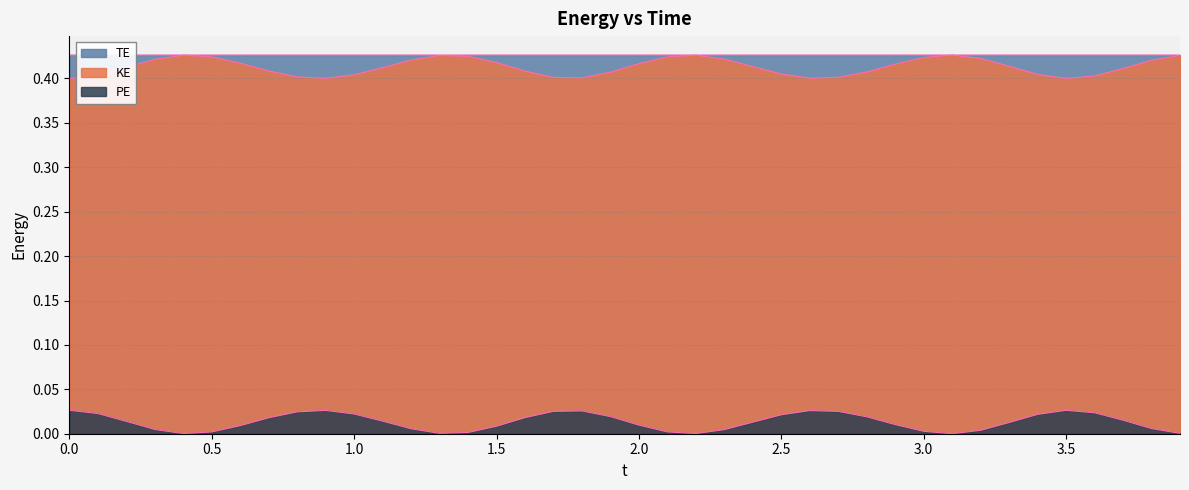

How many lines are shown in the chart?

3